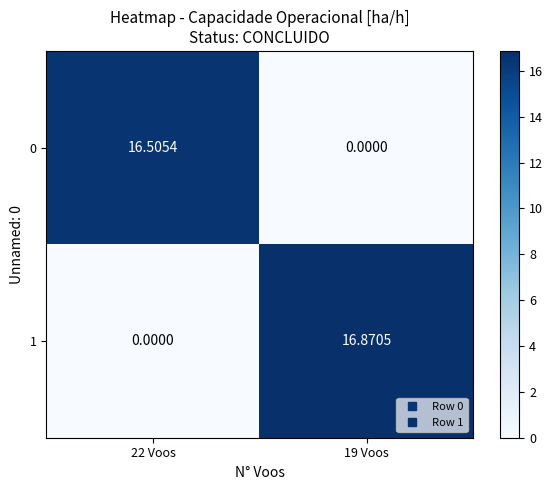

At 19 Voos, list the series in order from largest to smallest.

1, 0